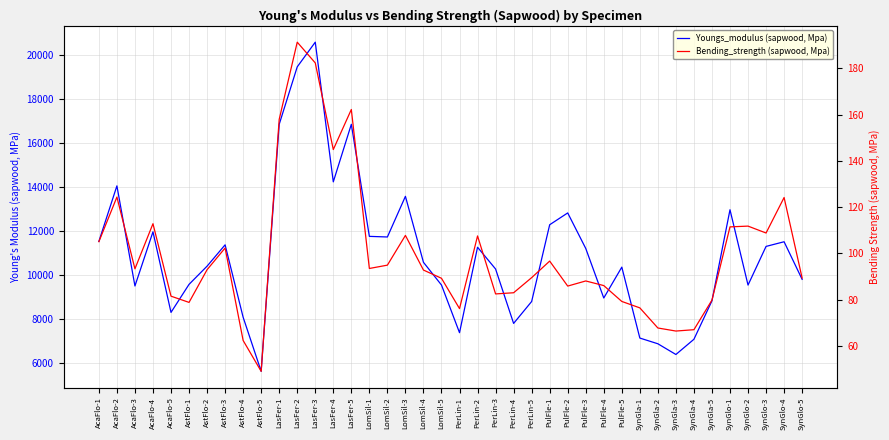

True or false: Bending_strength (sapwood, Mpa) and Youngs_modulus (sapwood, Mpa) intersect in this chart.

False